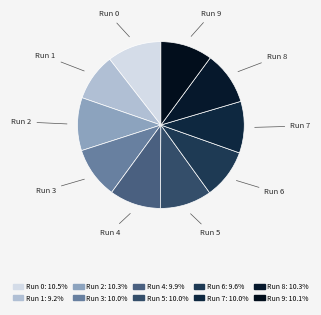

Does any single category account for the majority?

No